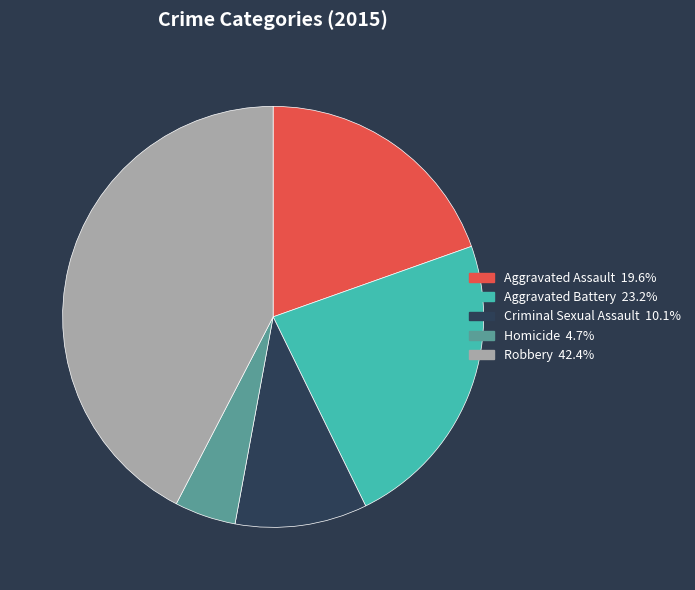

Which has a higher value, Aggravated Battery or Criminal Sexual Assault?

Aggravated Battery